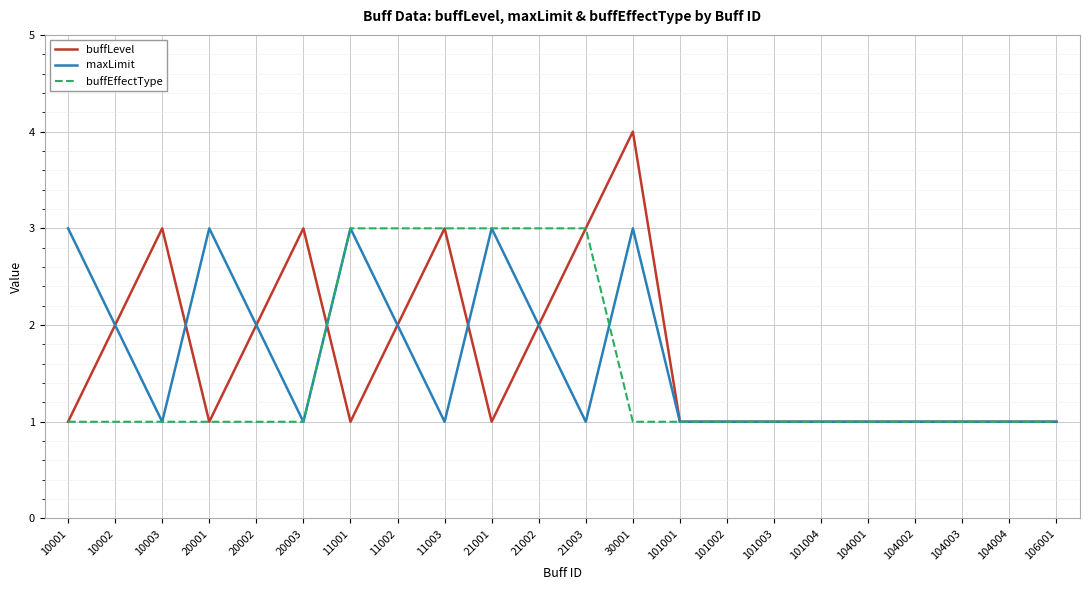

Which label corresponds to the largest value in the chart?

30001